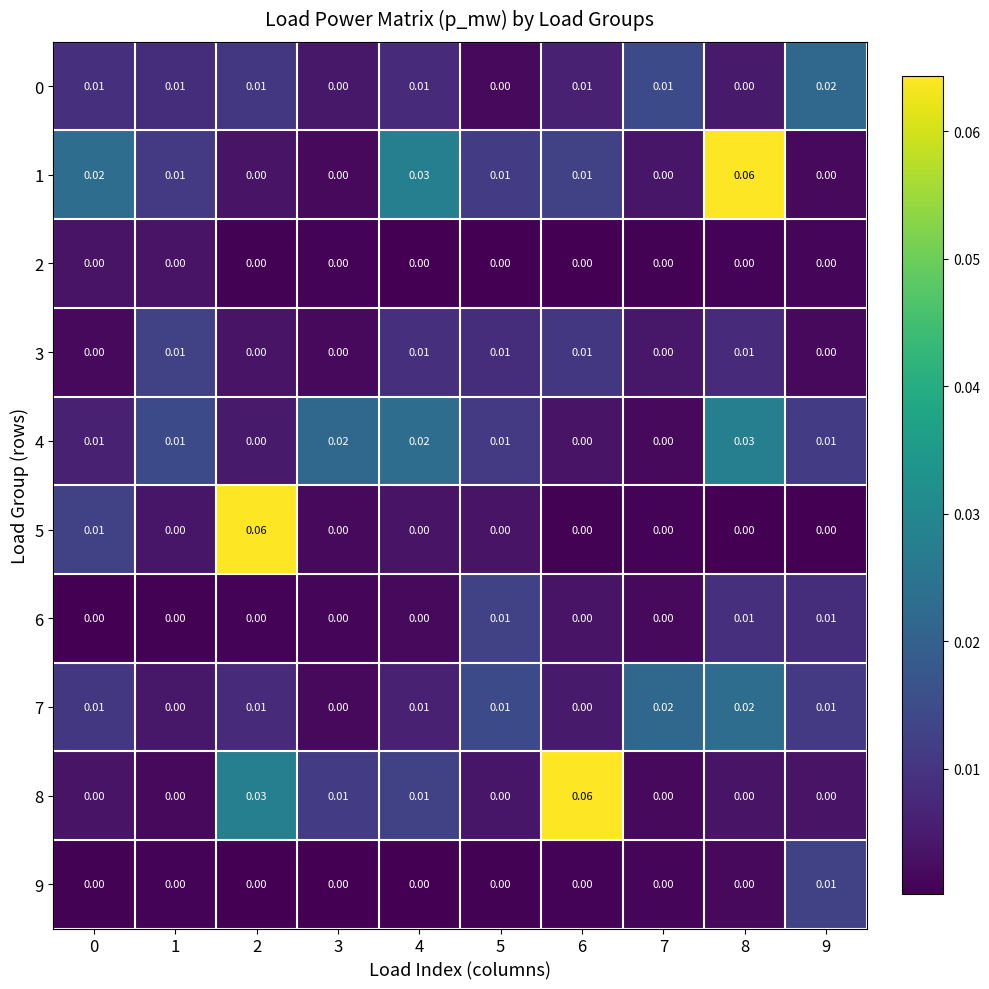

Is the value of 5 at 0 greater than the value of 2 at 0?

Yes